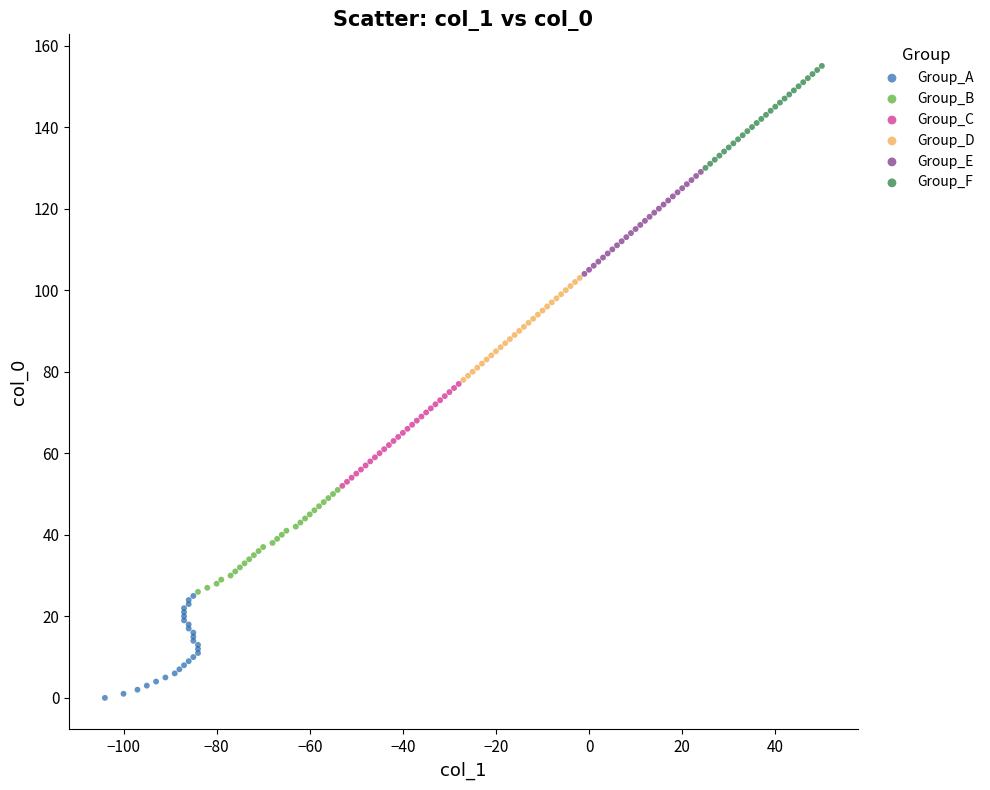

Which series reaches the maximum Y coordinate?

Group_F